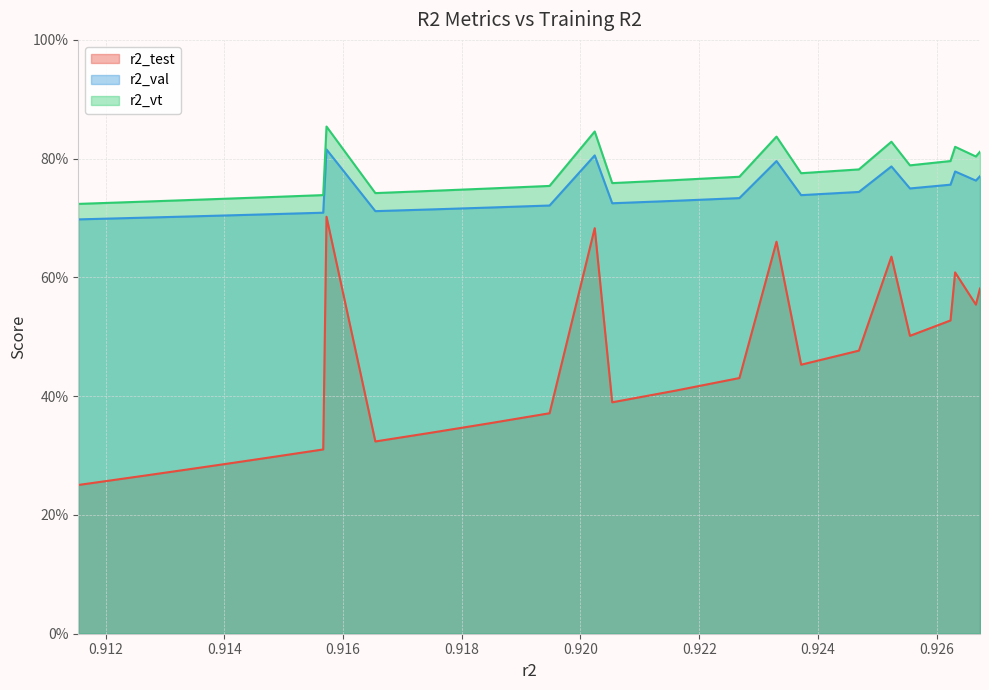

What position from the left is 0.922?

7